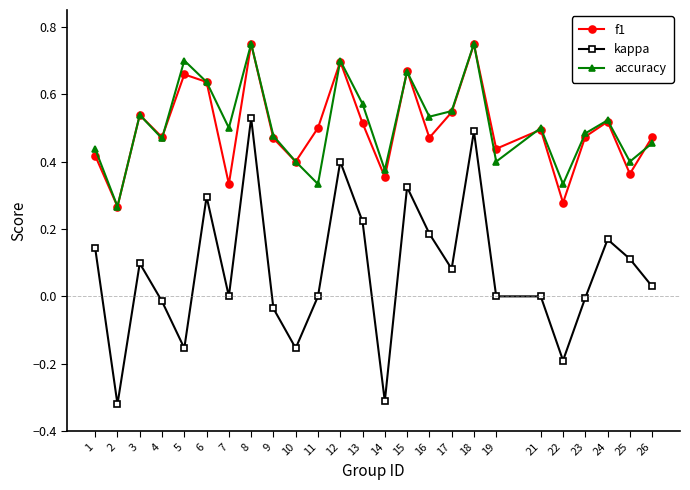

True or false: kappa and accuracy intersect in this chart.

False